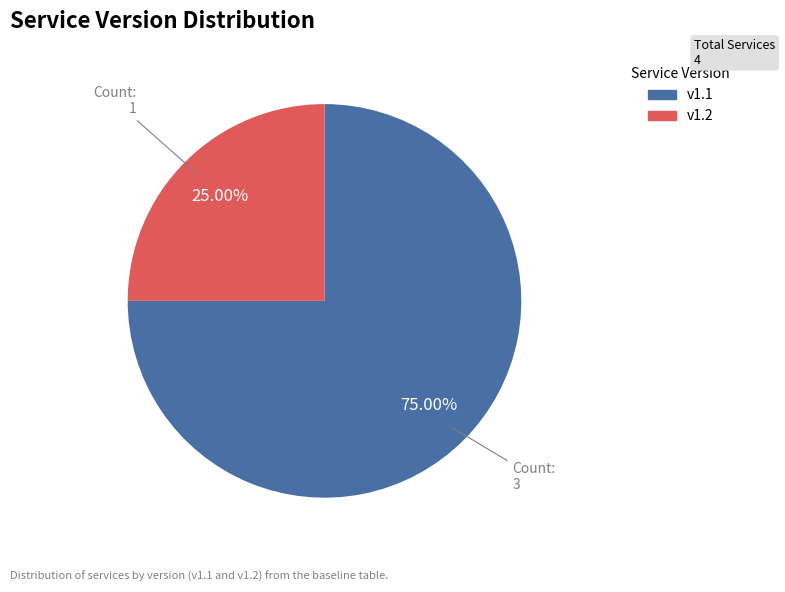

Does any single category account for the majority?

Yes